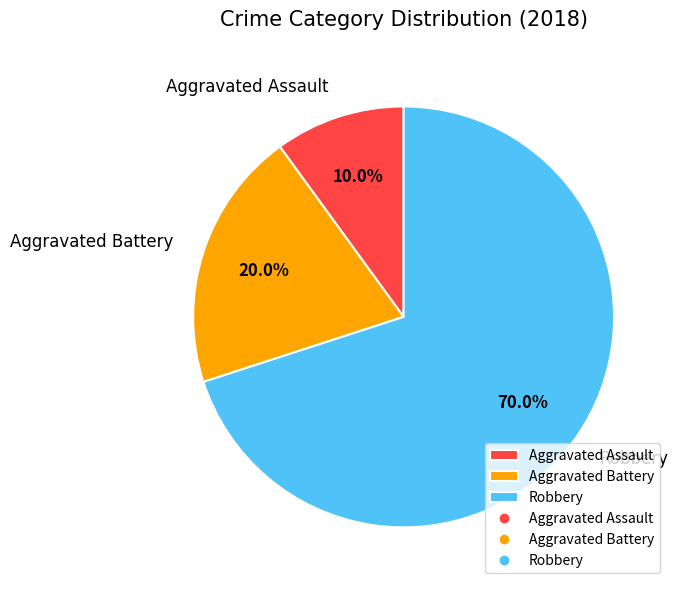

To the nearest percent, what is the difference between the Aggravated Assault and Robbery slice percentages?

60%